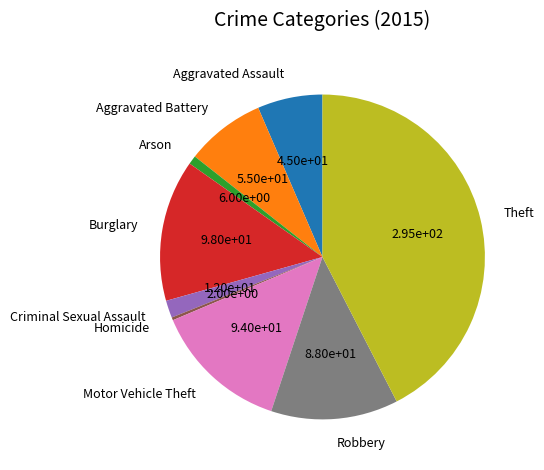

What is the smallest slice in the pie chart?

Homicide